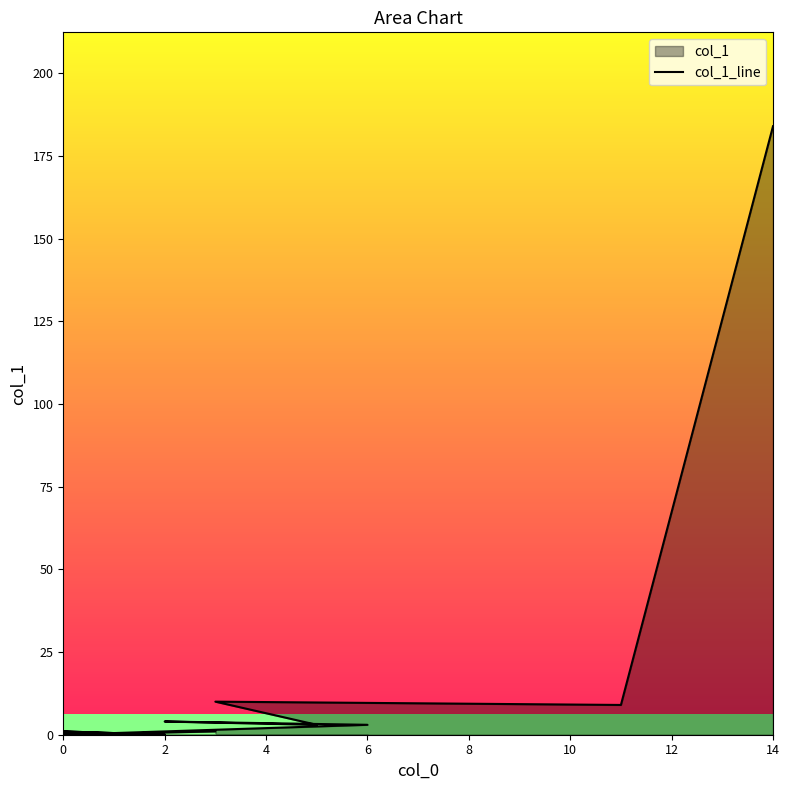

At which category does the data reach its first local peak?

4